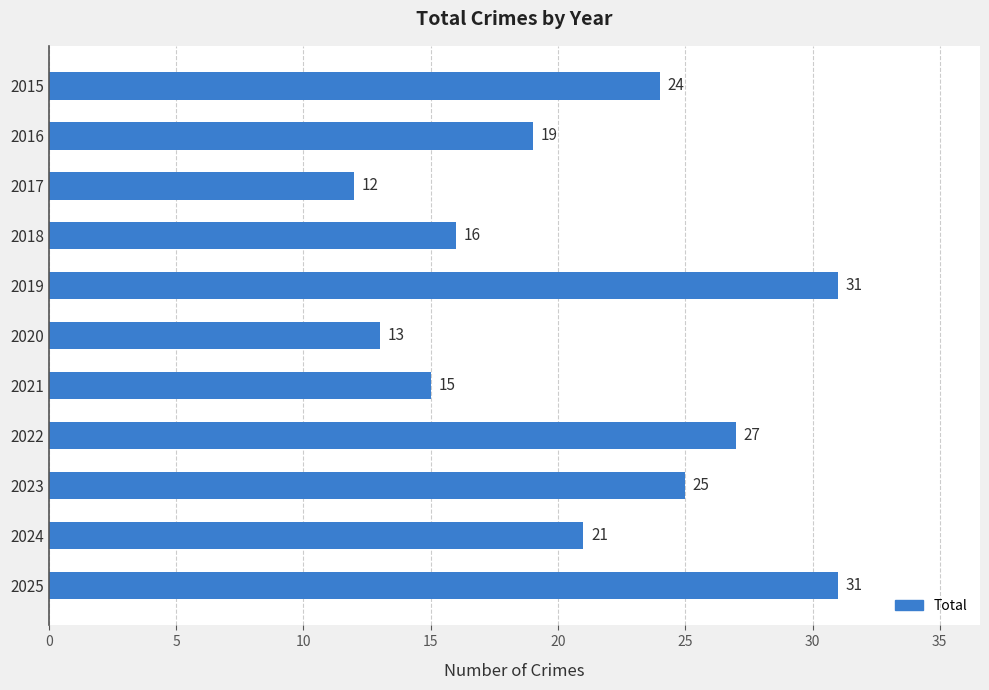

How many bars are there in total?

11